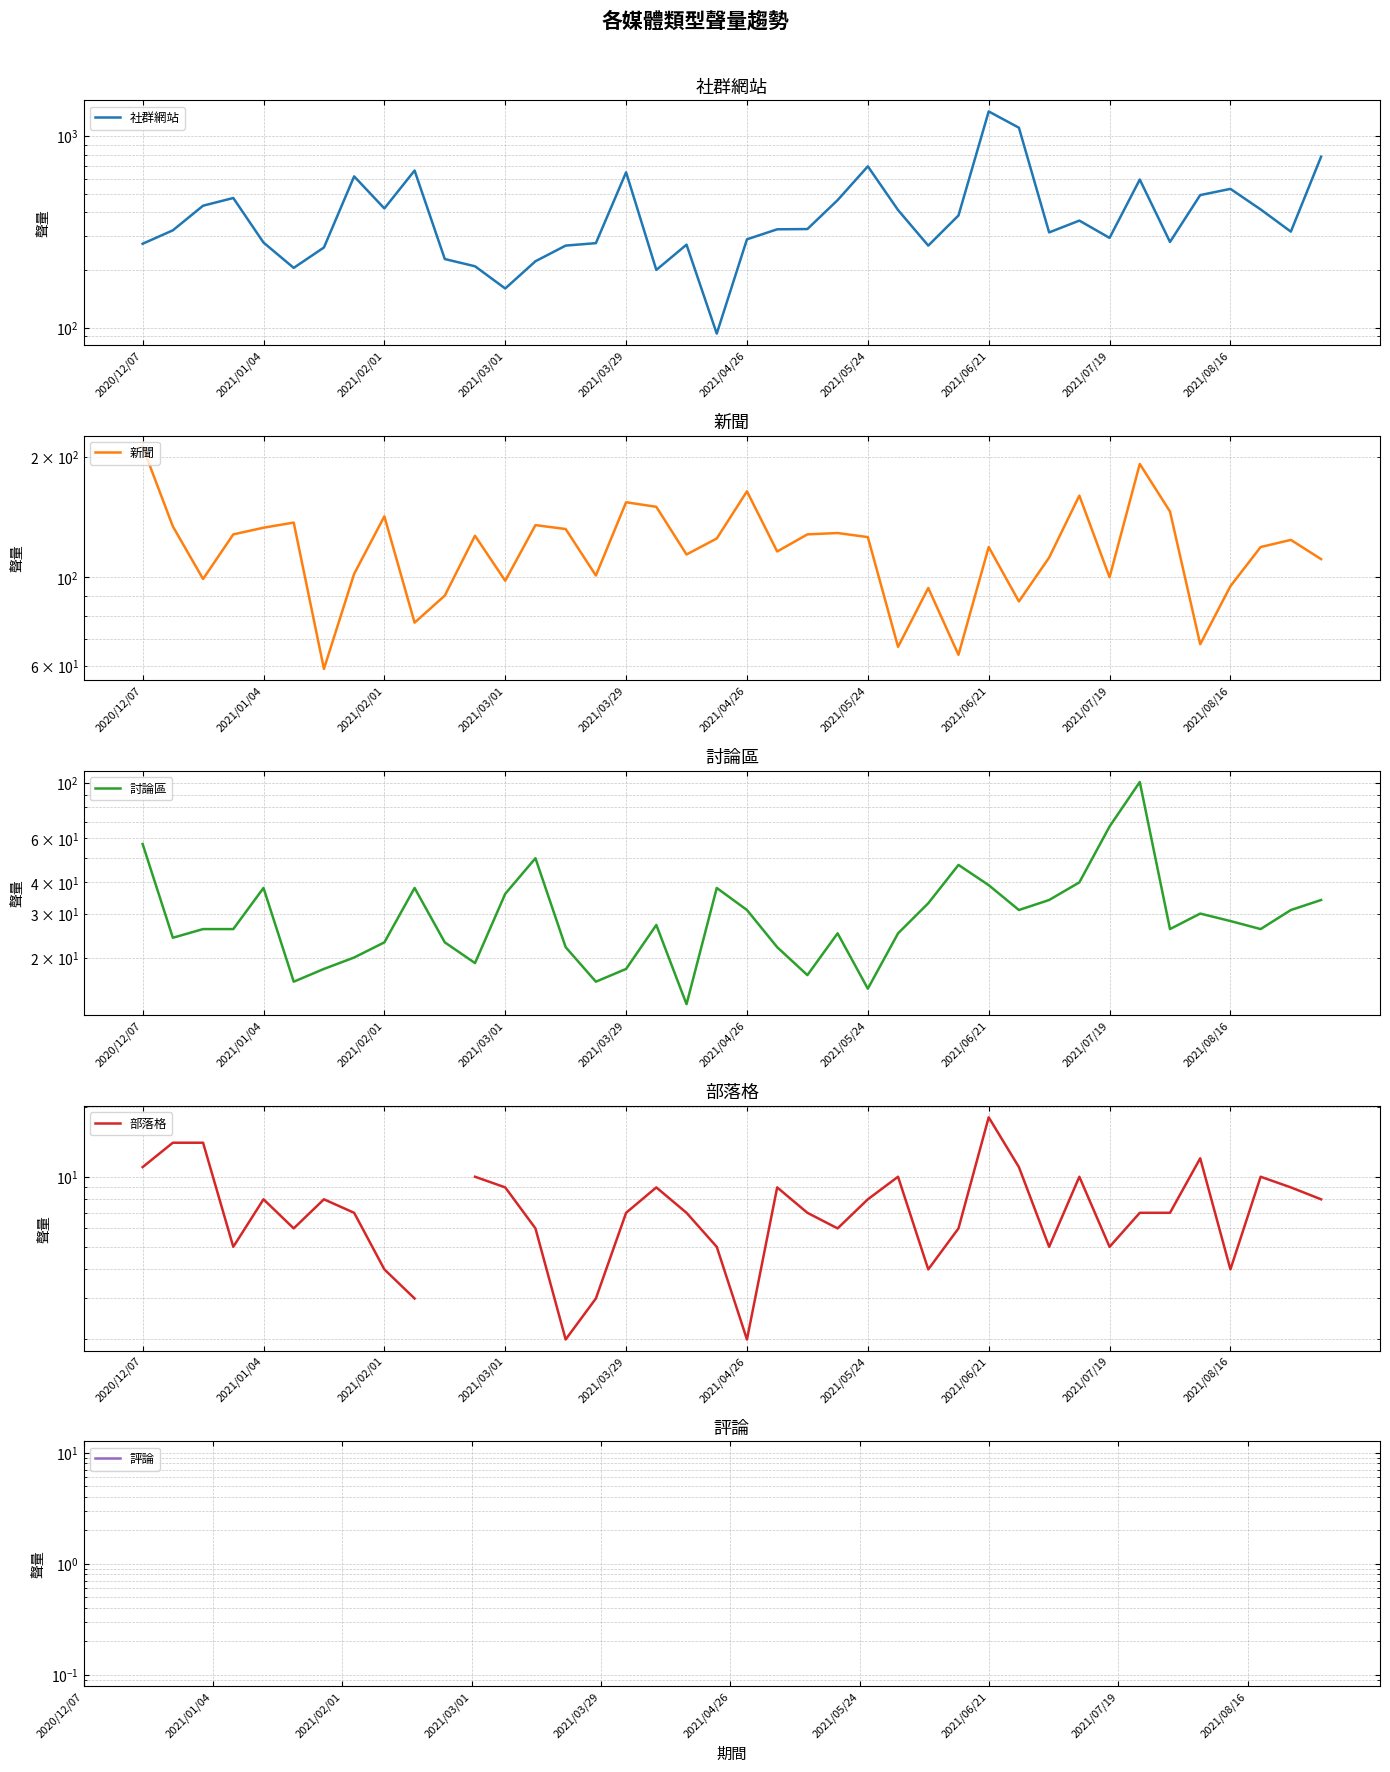

True or false: 部落格 and 評論 intersect in this chart.

False